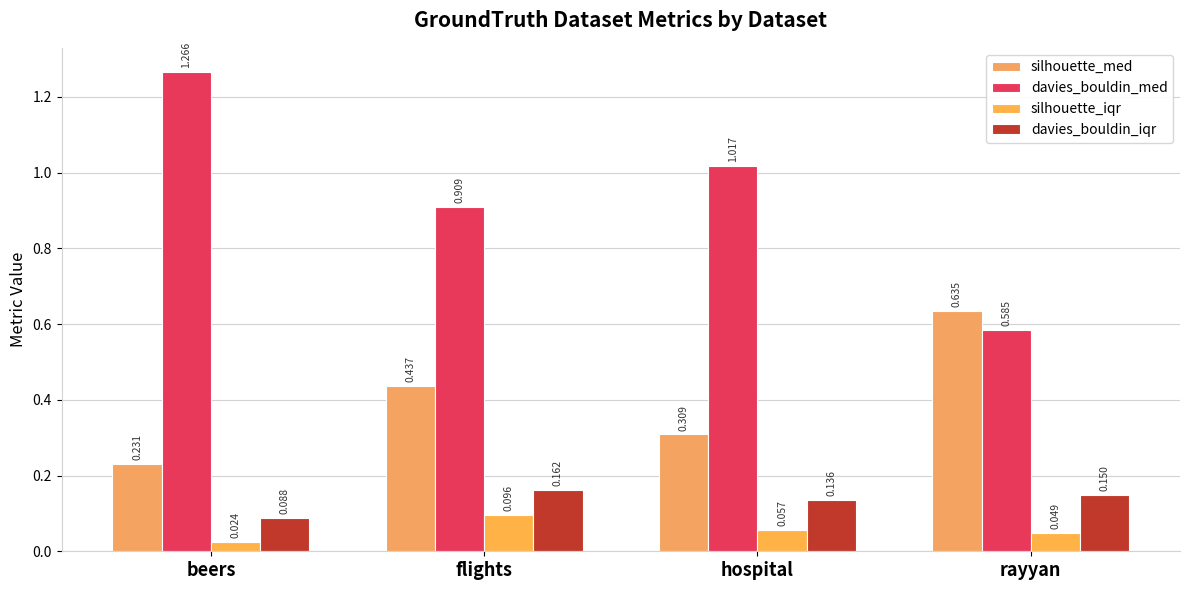

What is the label of the 3rd bar from the left?

hospital